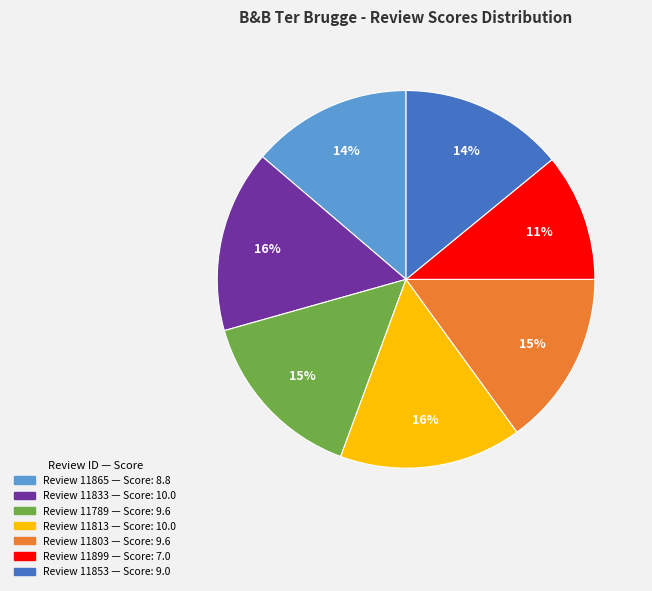

Is there any slice that represents more than half of the pie?

No